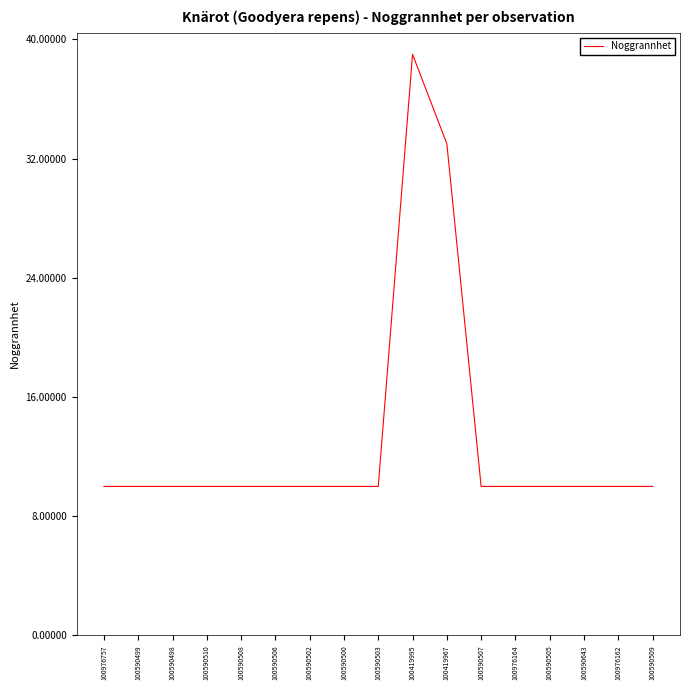

The value at 100590509 is 16. True or false?

False